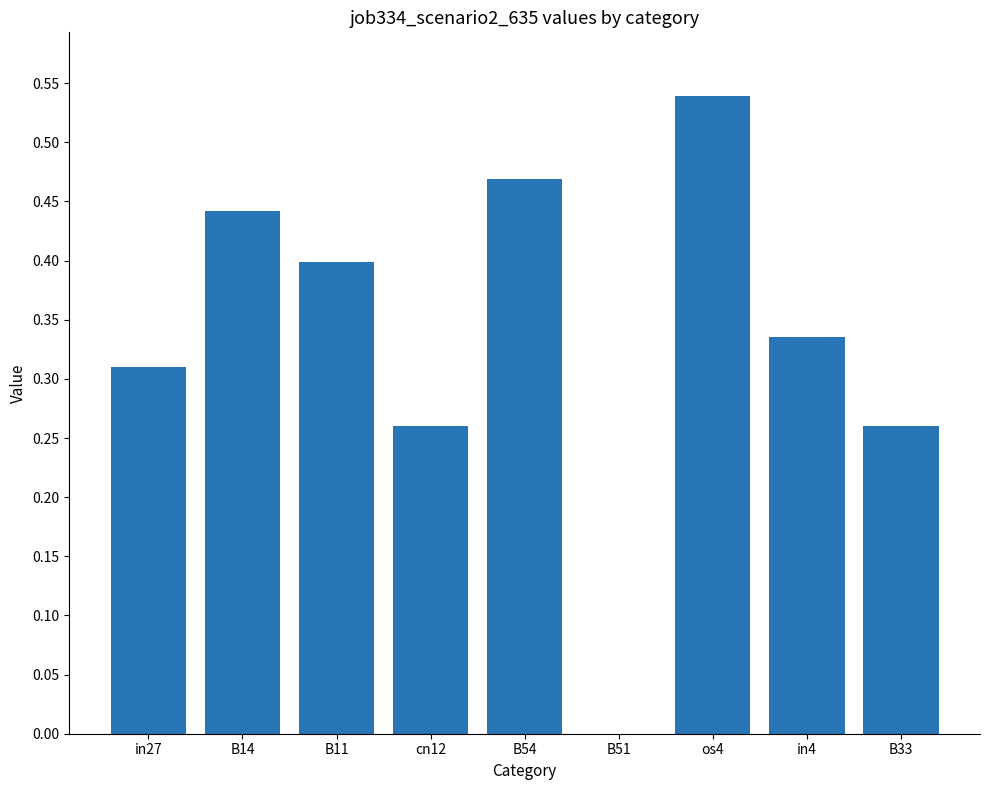

How many distinct data groups are displayed?

1